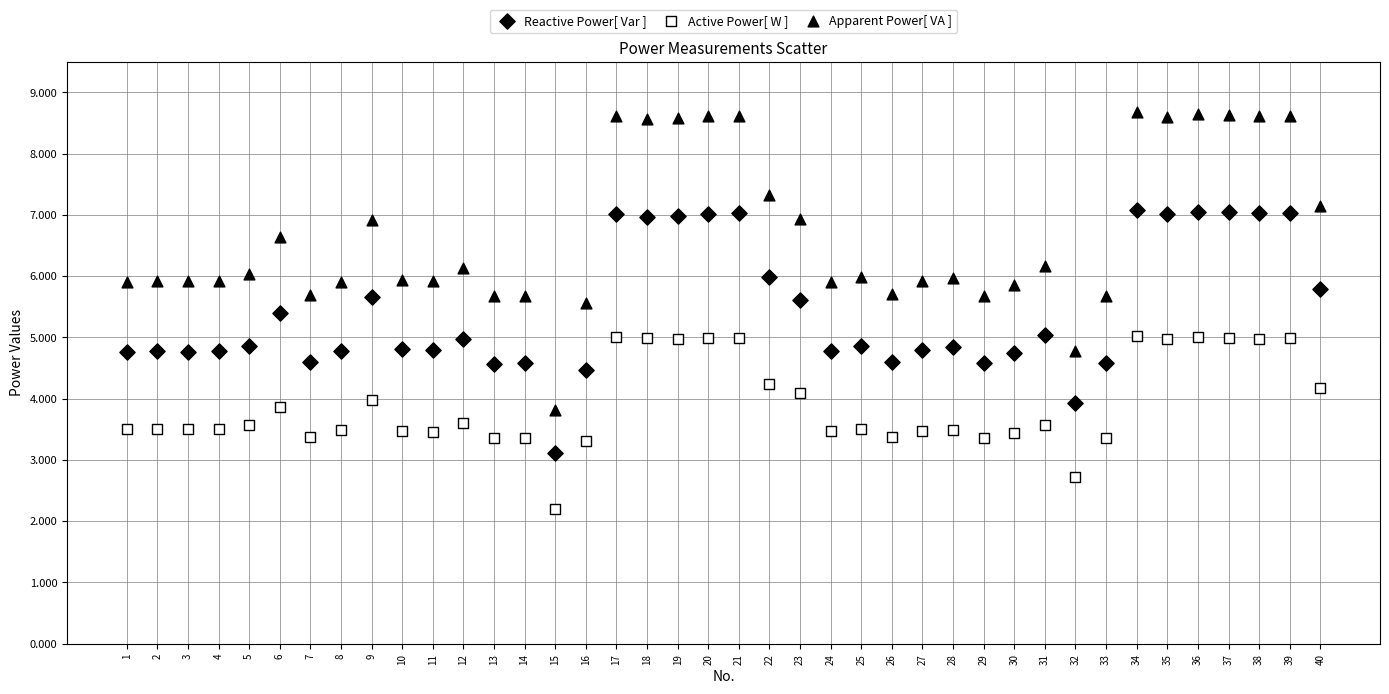

How many data points are displayed?

120